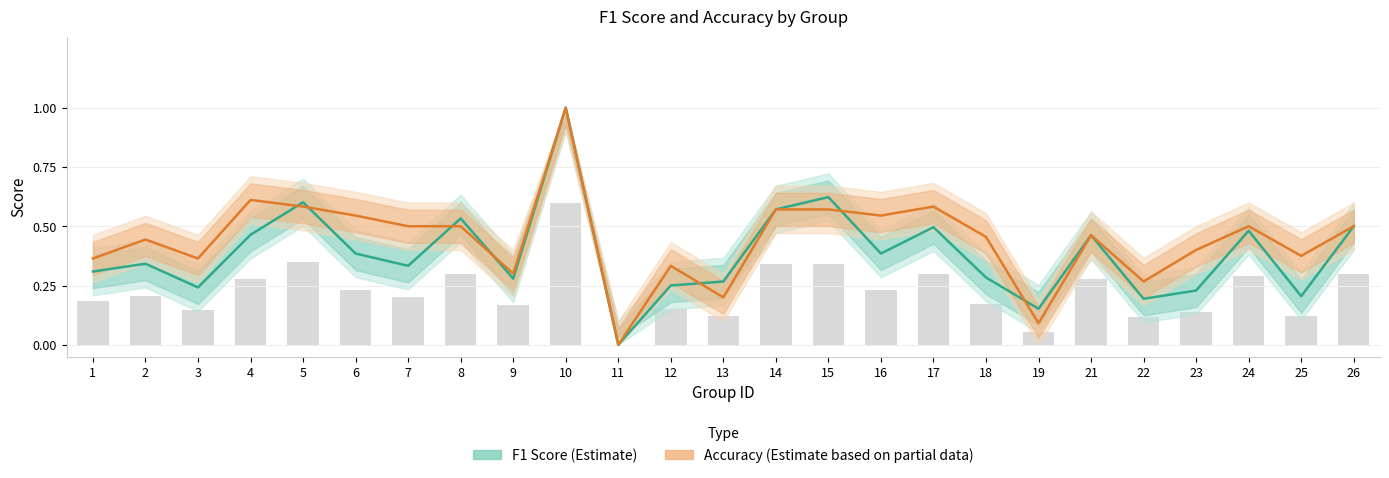

Which series has the widest spread of values?

F1 Score (Estimate)